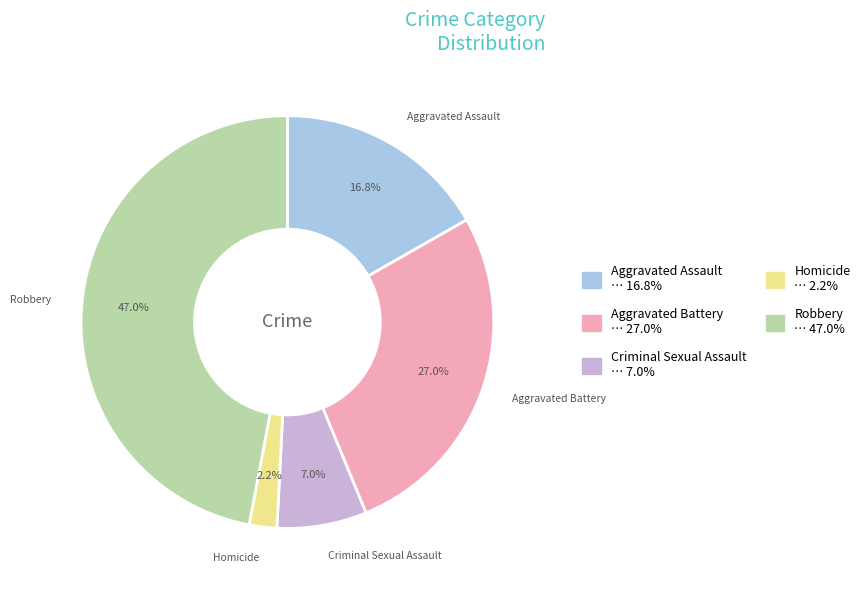

Combined, what portion of the pie is Criminal Sexual Assault and Homicide?

9.2%